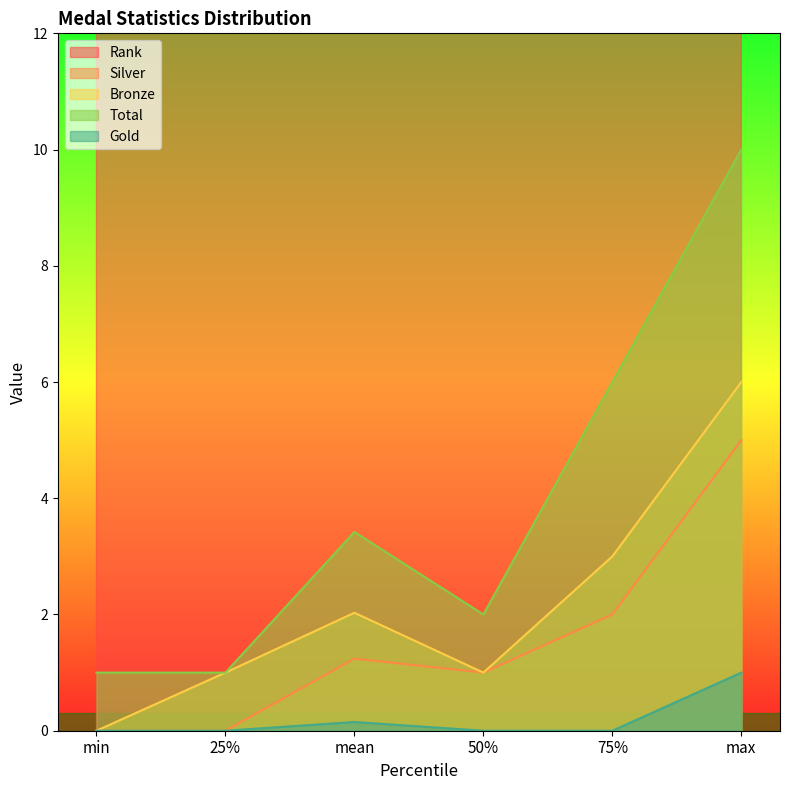

Reading left to right, list all the values displayed in this chart.

Rank: min=41.0	25%=66.0	mean=71.2	50%=74.0	75%=80.0	max=84.0
Silver: min=0.0	25%=0.0	mean=1.2	50%=1.0	75%=2.0	max=5.0
Bronze: min=0.0	25%=1.0	mean=2.0	50%=1.0	75%=3.0	max=6.0
Total: min=1.0	25%=1.0	mean=3.4	50%=2.0	75%=6.0	max=10.0
Gold: min=0.0	25%=0.0	mean=0.1	50%=0.0	75%=0.0	max=1.0